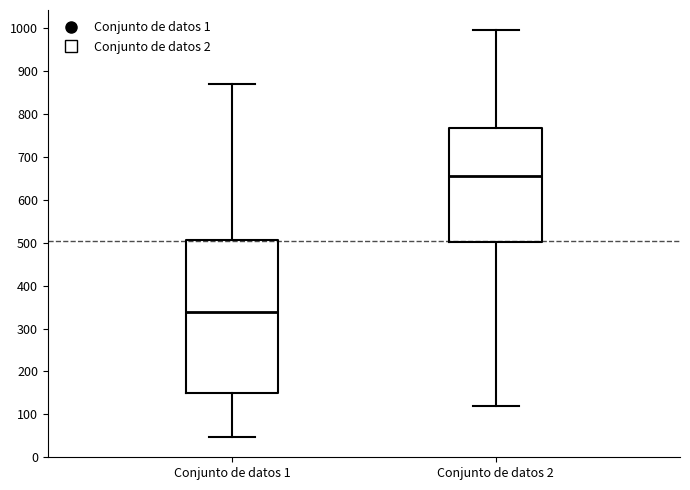

Where does the upper whisker of the box for Conjunto de datos 2 end on the y-axis? The values are not printed on the chart, so give them approximately, as read against the axis.

1000